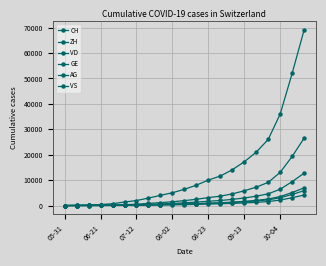

What is the label of the 5th point from the right?

16